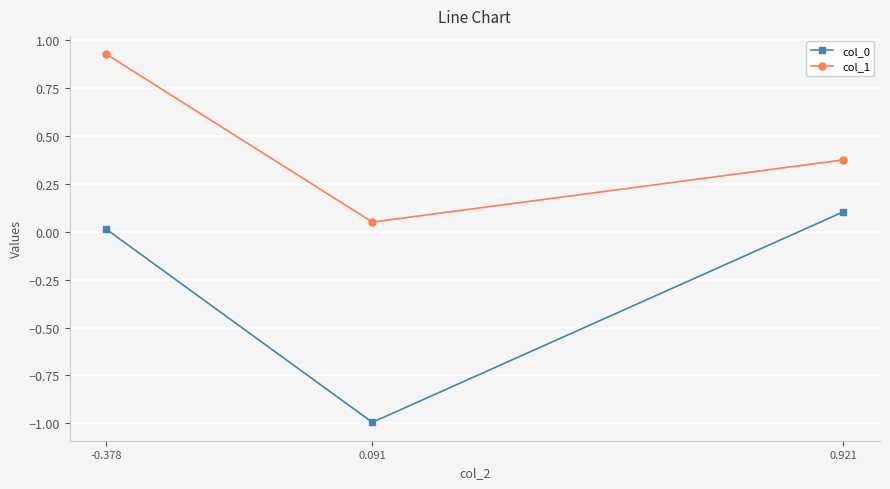

What is the label of the 1st point from the right?

0.921